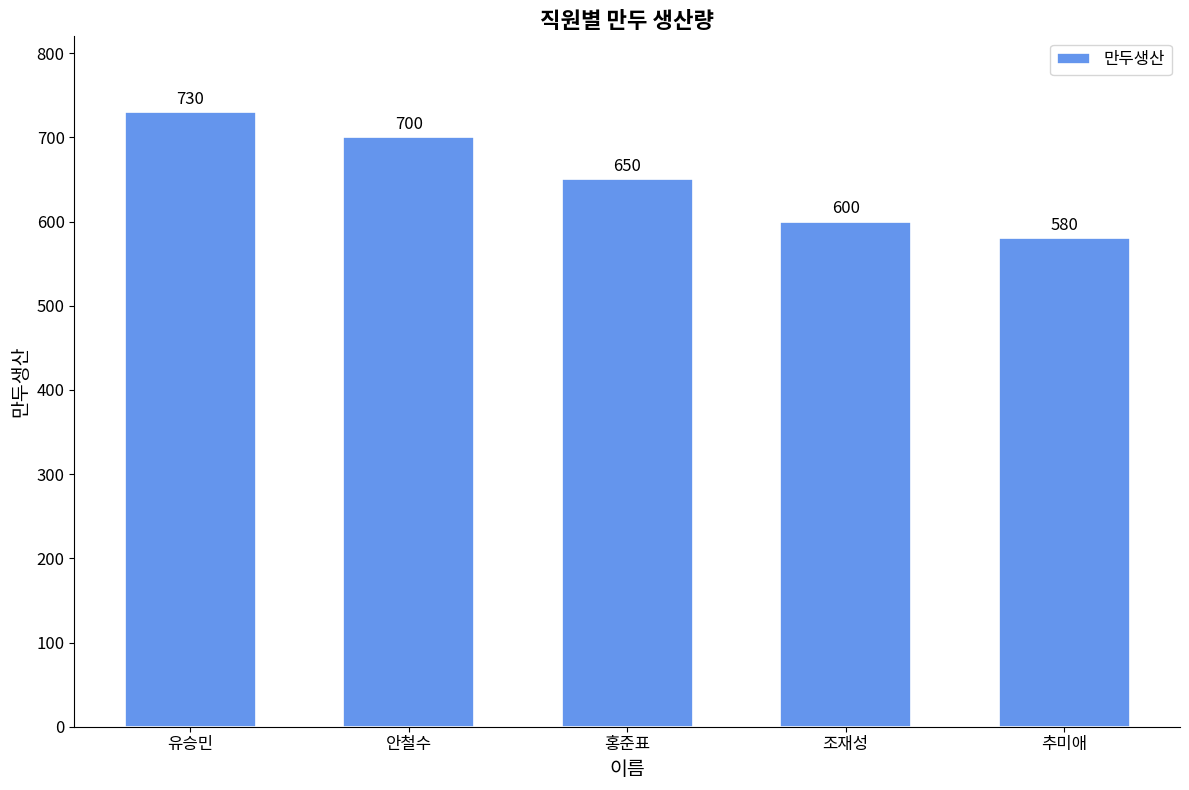

What is the difference between the maximum and minimum values?

150